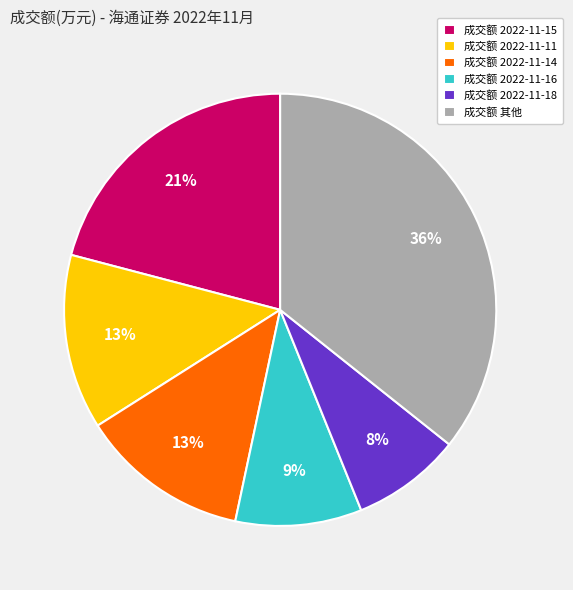

Is the sum of 成交额 2022-11-15 and 成交额 2022-11-11 greater than half?

No